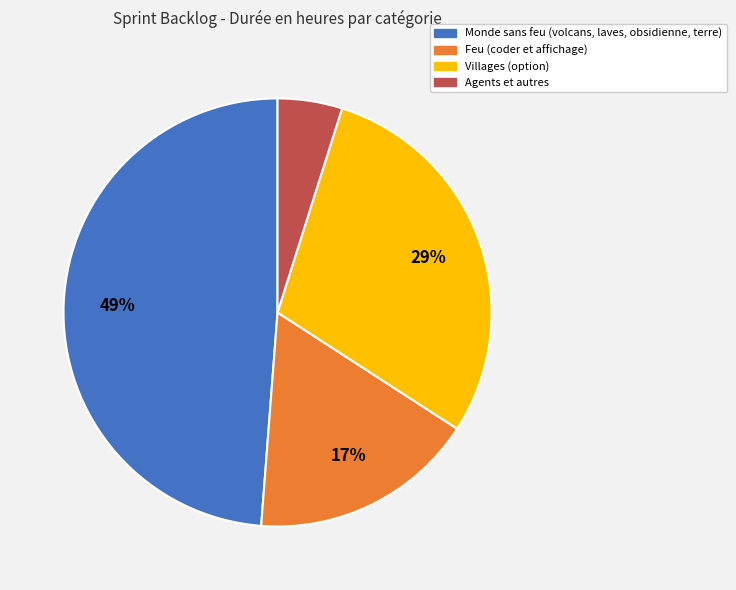

Which slice is the largest?

Monde sans feu (volcans, laves, obsidienne, terre)